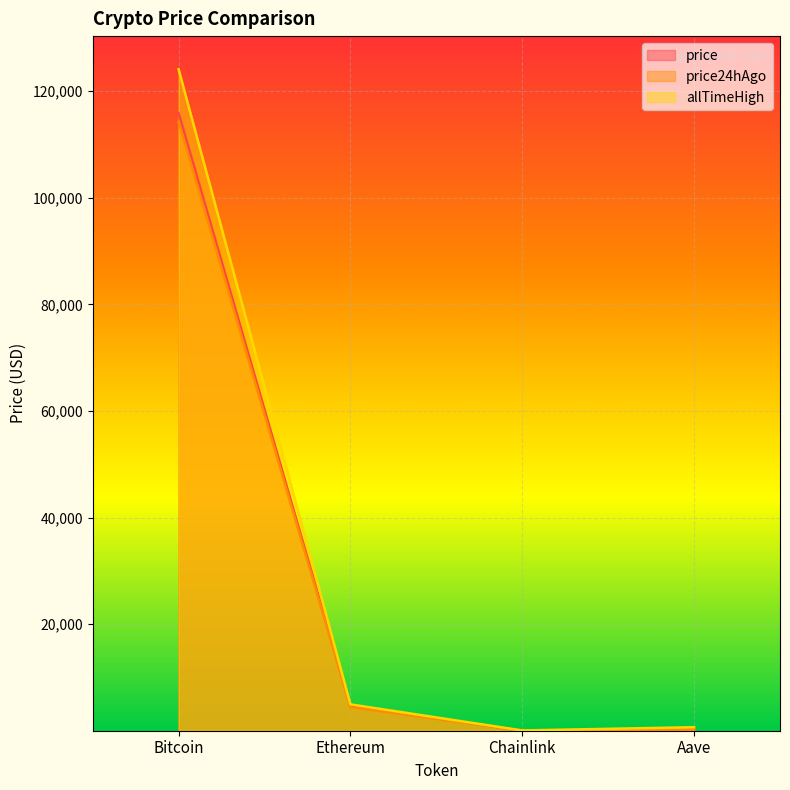

How many lines are shown in the chart?

3